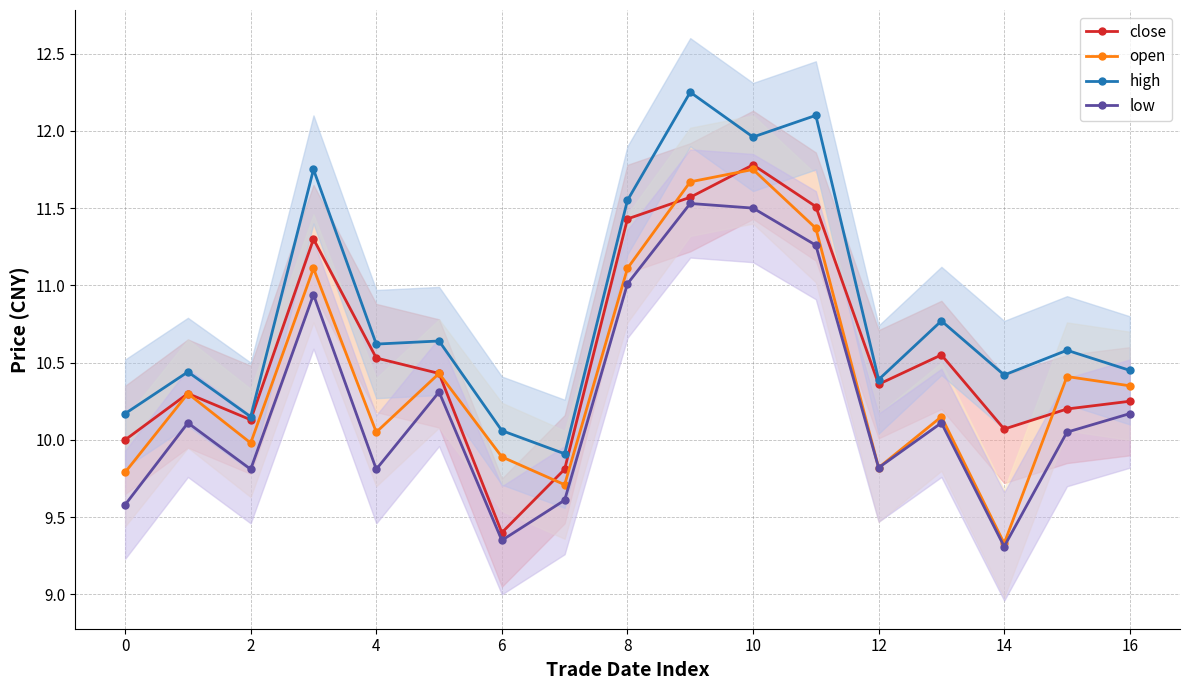

The value of high at 10 is 12.0. True or false?

True